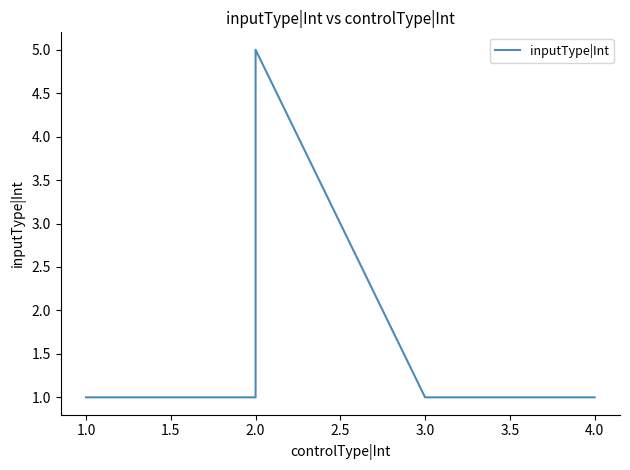

What position from the right is 1.0?

4